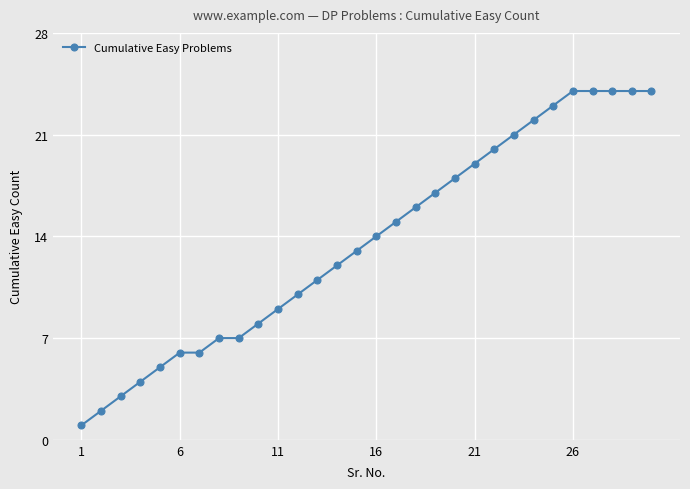

What is the average value?

14